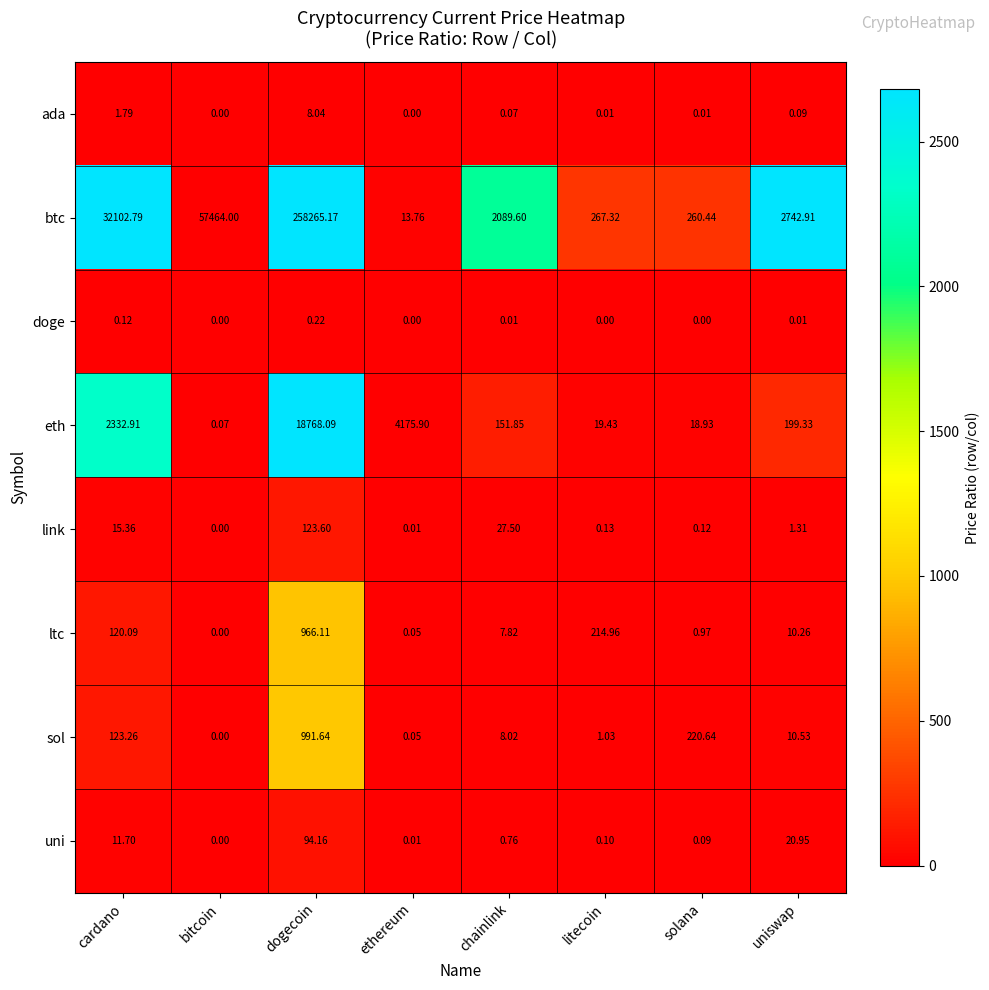

Which label corresponds to the largest value in the chart?

dogecoin